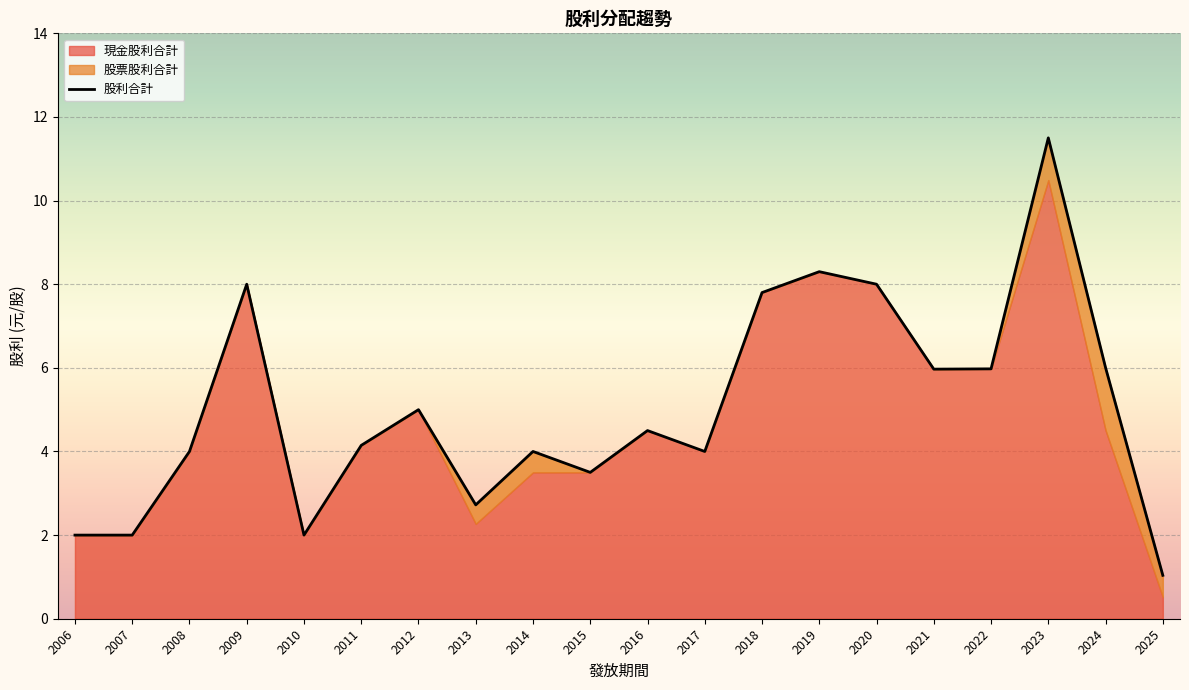

The 股票股利合計 series shows 0.0 at 2020. True or false?

True